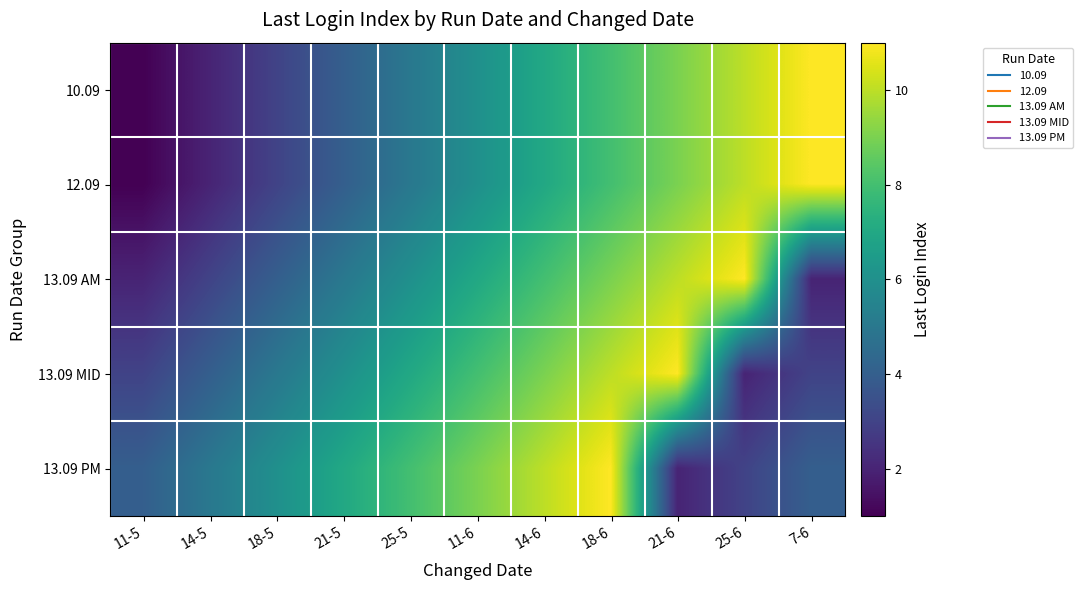

What is the total value across all series at 7-6?

31